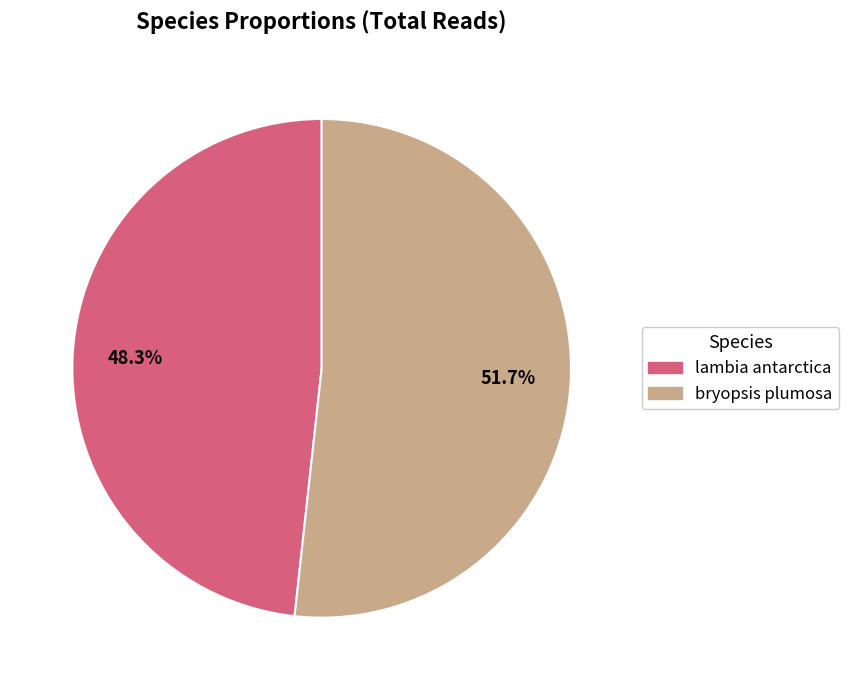

Which category has the biggest portion of the pie?

bryopsis plumosa